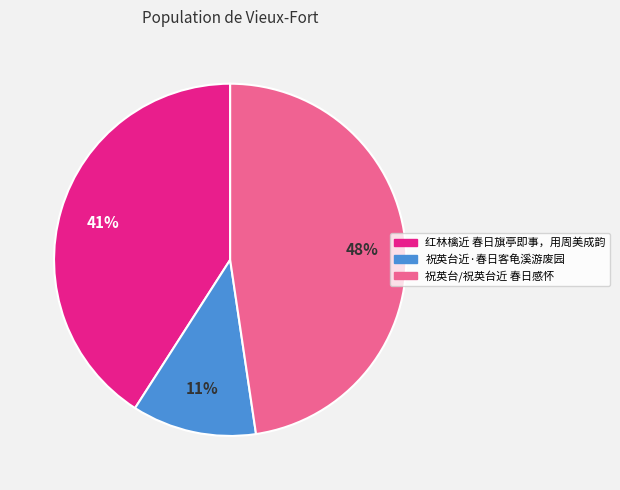

How many slices are in this pie chart?

3